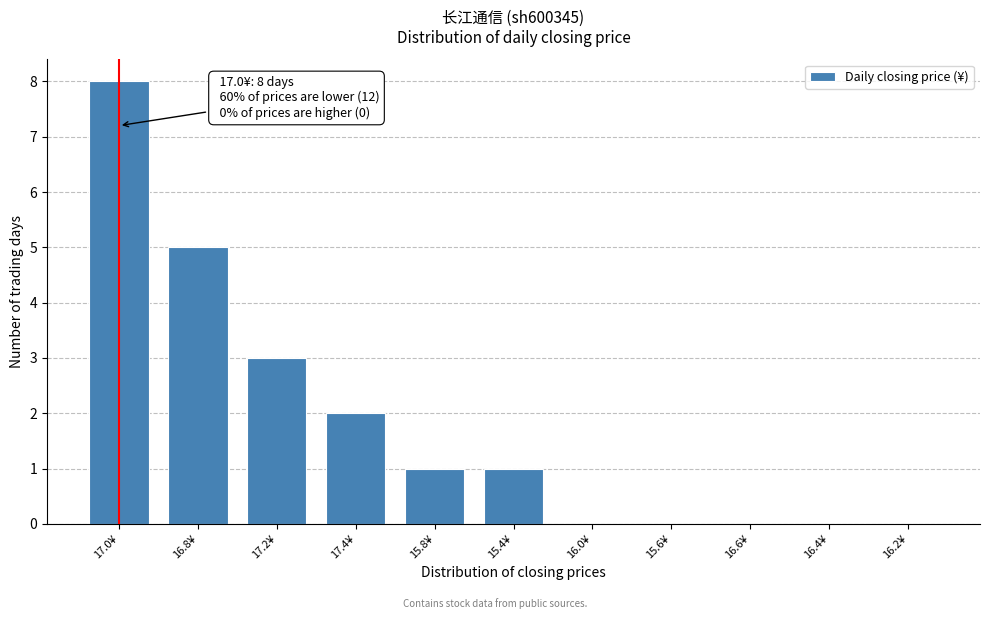

Reading right to left, list all the values displayed in this chart.

16.2¥=0	16.4¥=0	16.6¥=0	15.6¥=0	16.0¥=0	15.4¥=1	15.8¥=1	17.4¥=2	17.2¥=3	16.8¥=5	17.0¥=8